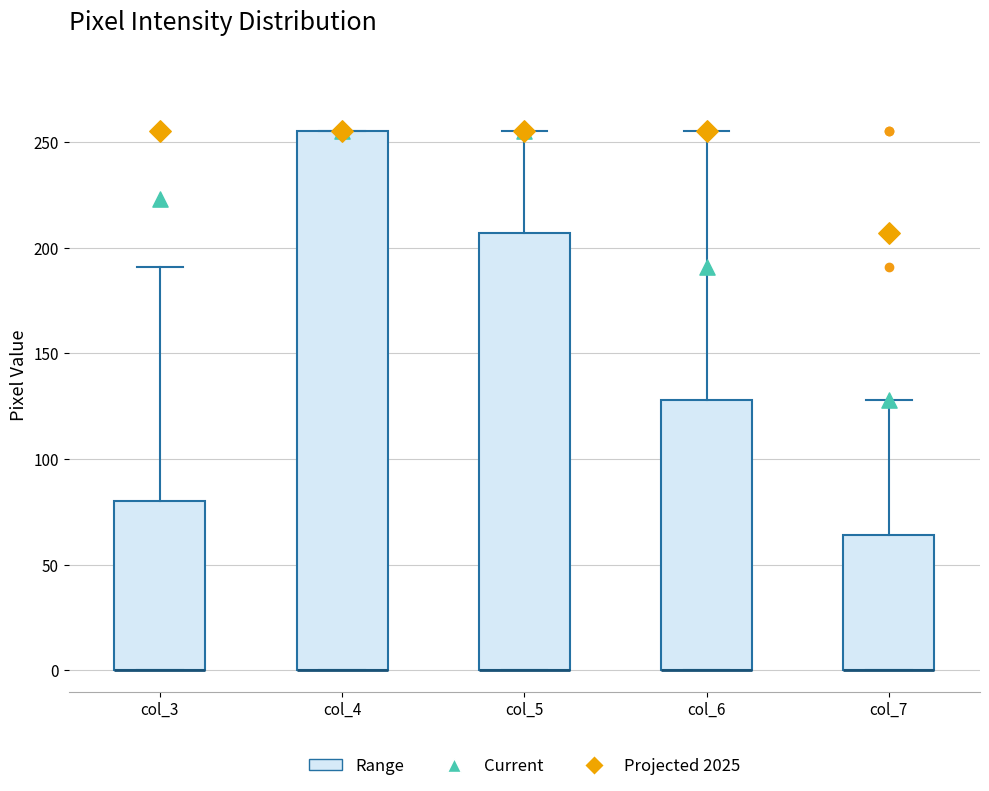

Where is the upper edge of the box for col_3 on the y-axis? The values are not printed on the chart, so give them approximately, as read against the axis.

80